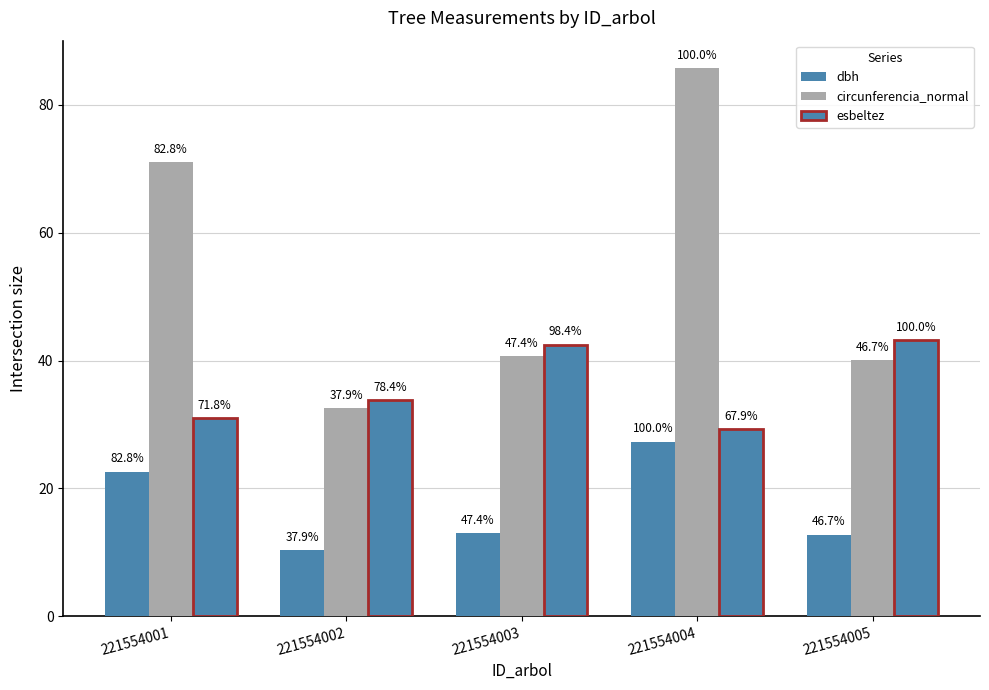

Are the bars horizontal?

No